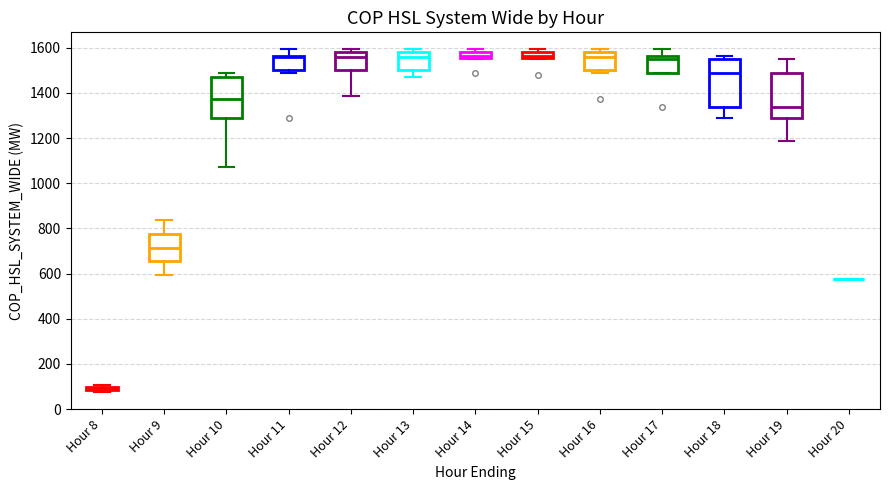

Where does the lower whisker of the box for Hour 18 end on the y-axis? The values are not printed on the chart, so give them approximately, as read against the axis.

1280